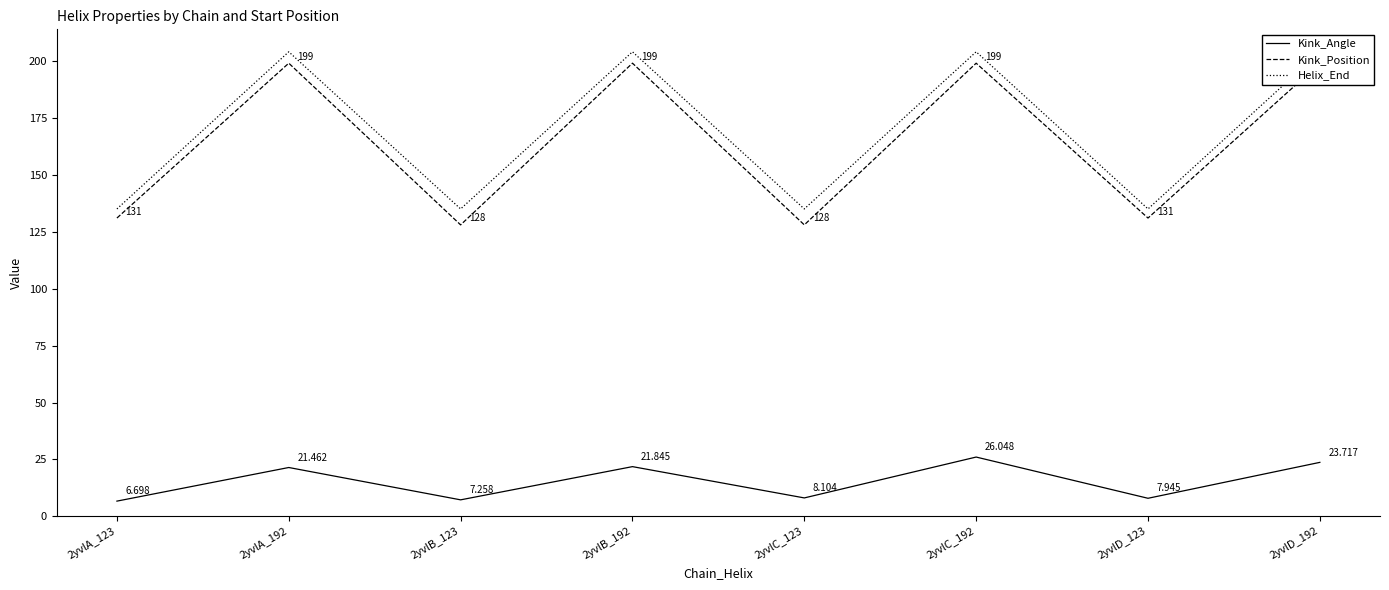

The value of Kink_Position at 2yvlB_192 is 273.1. True or false?

False